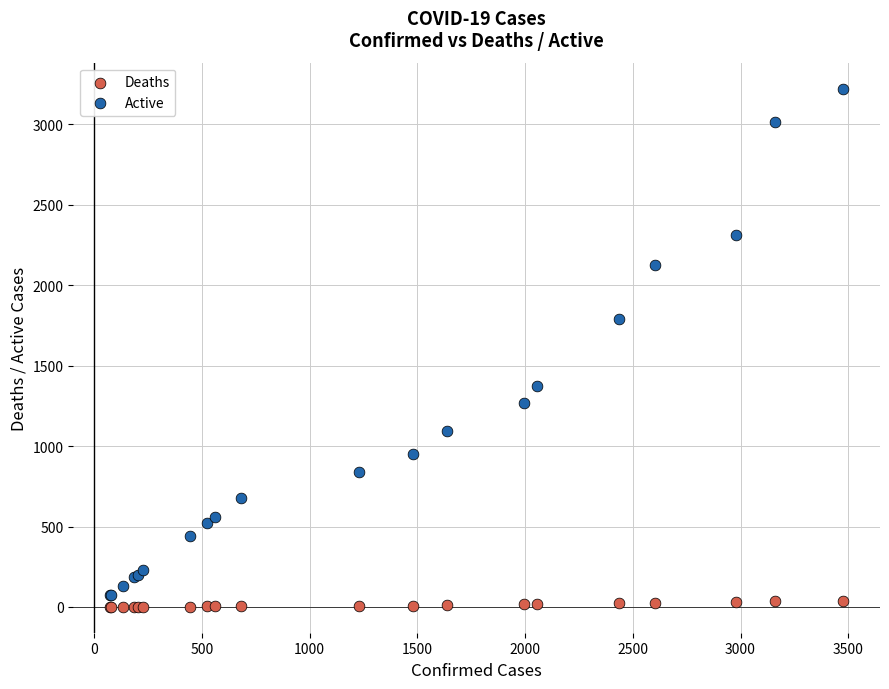

What are all the series names shown in the legend?

Deaths, Active